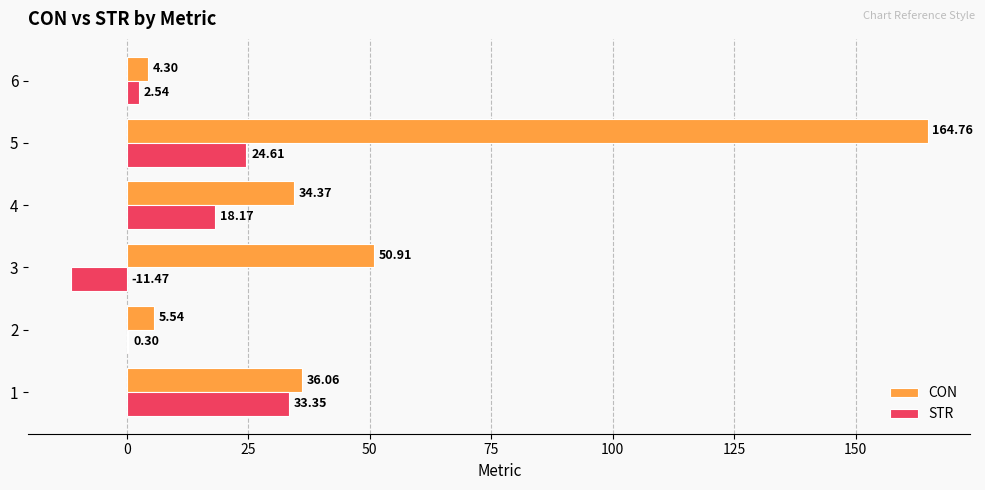

Which series has the largest total across all categories?

CON